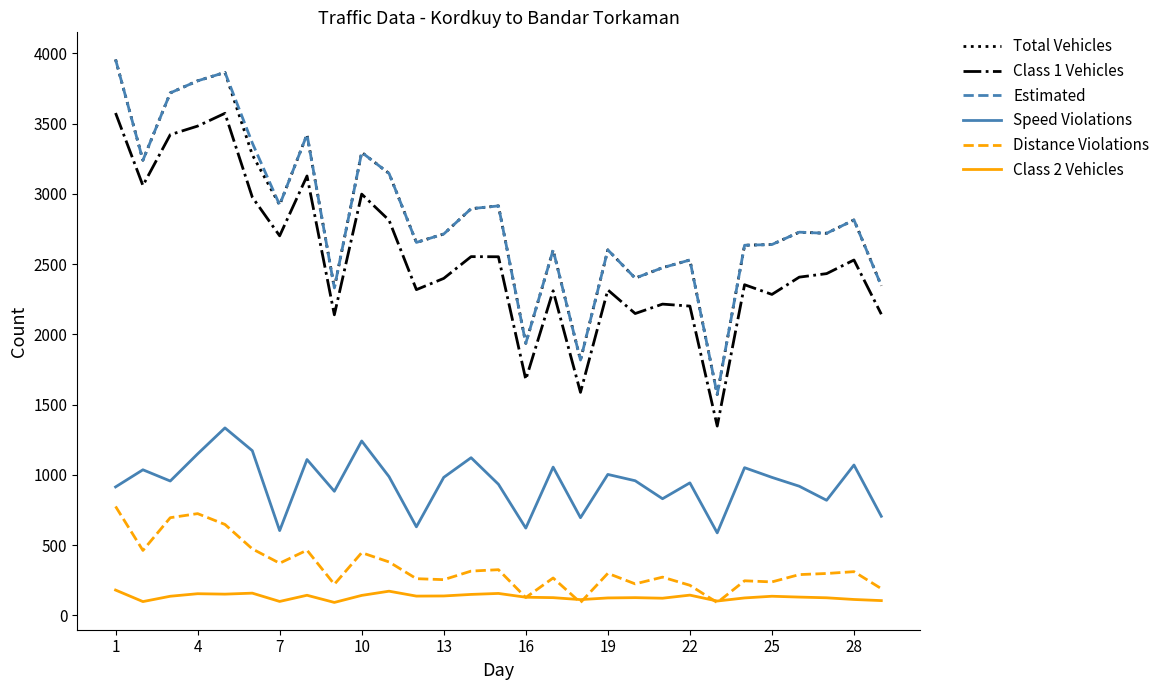

True or false: Total Vehicles and Class 2 Vehicles cross at least once.

False